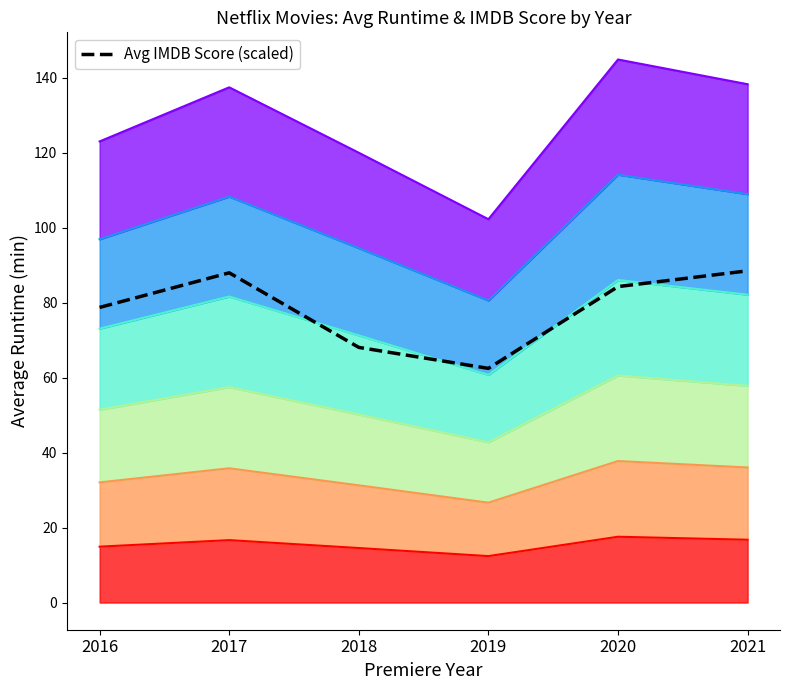

List the labels in order of value, smallest first.

2019, 2018, 2016, 2020, 2017, 2021